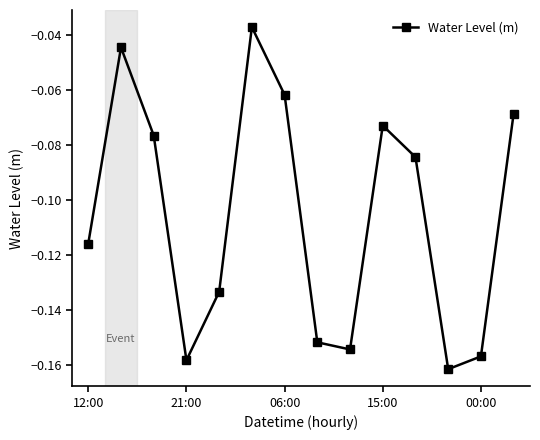

How many data points does each series have?

14